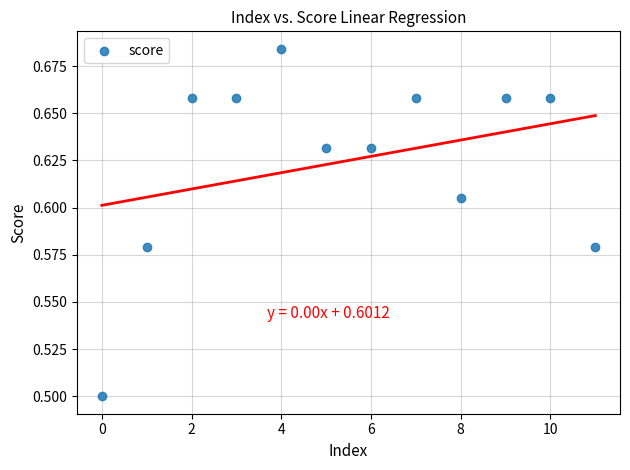

What Y value in the scatter plot is closest to 0?

0.5